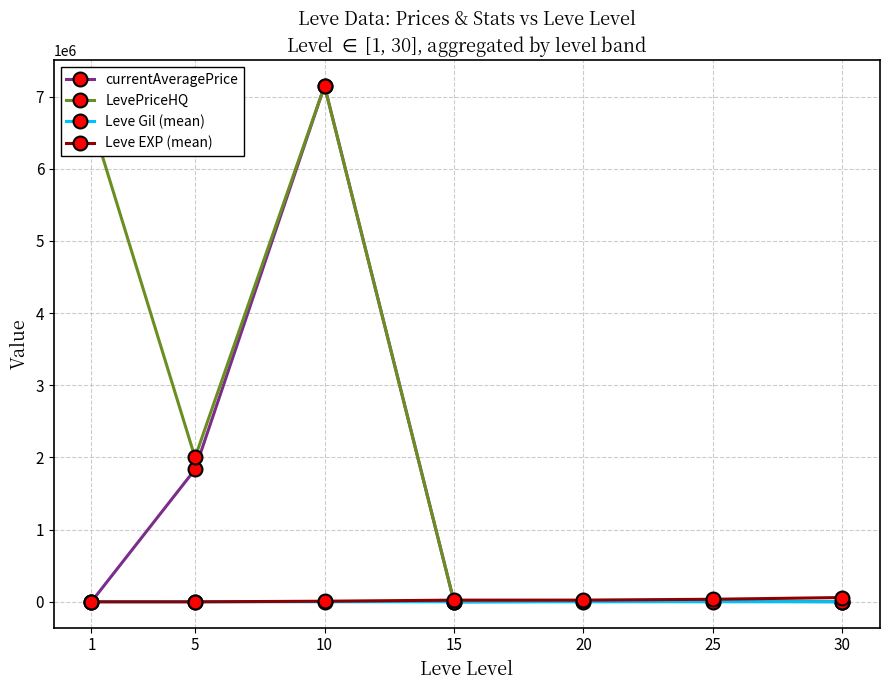

The Leve EXP (mean) series shows 8212.9 at 10. True or false?

True